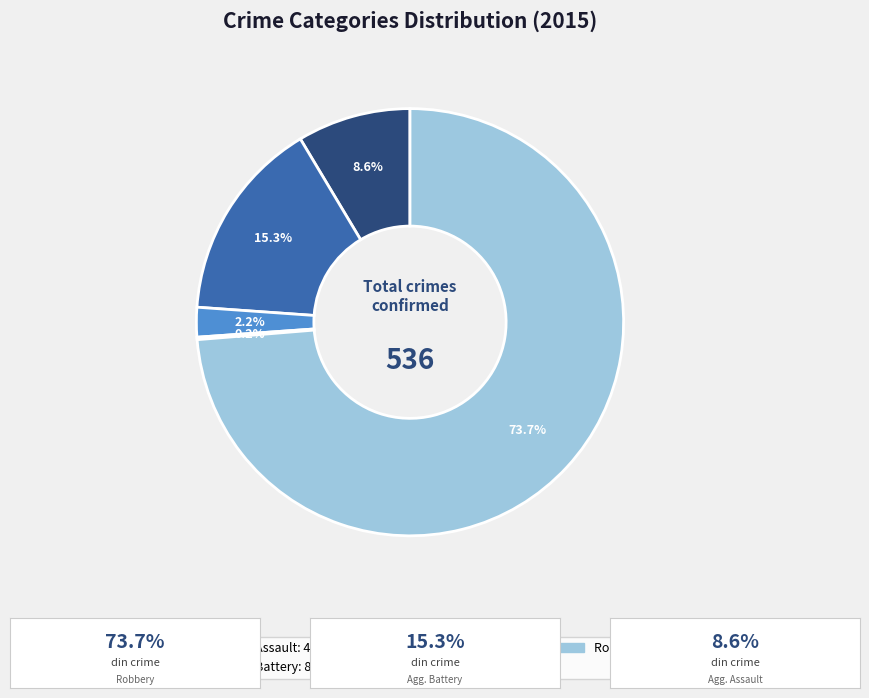

Is it true that Aggravated Assault is 9% of the pie?

True